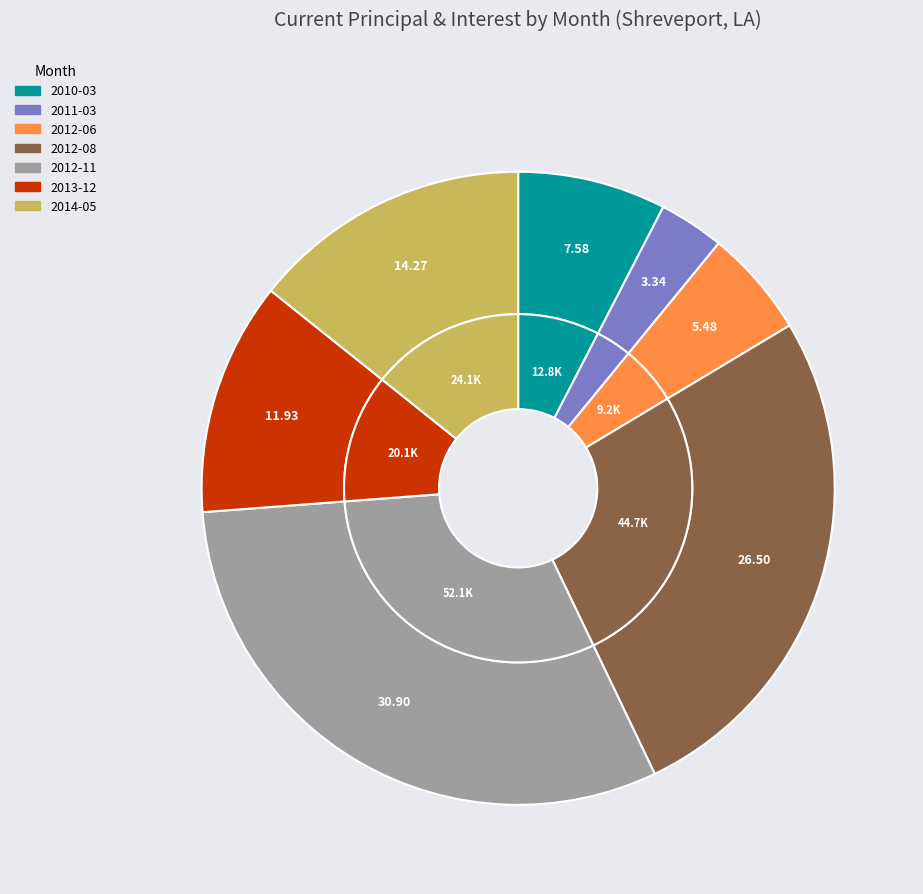

What percentage do 2012-06 and 2014-05 together represent?

19.8%